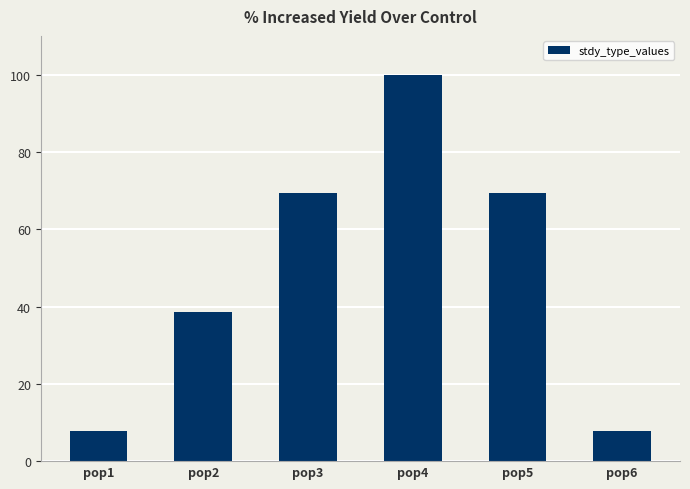

Reading left to right, transcribe all the data shown in this chart.

pop1=7.7	pop2=38.5	pop3=69.2	pop4=100.0	pop5=69.2	pop6=7.7